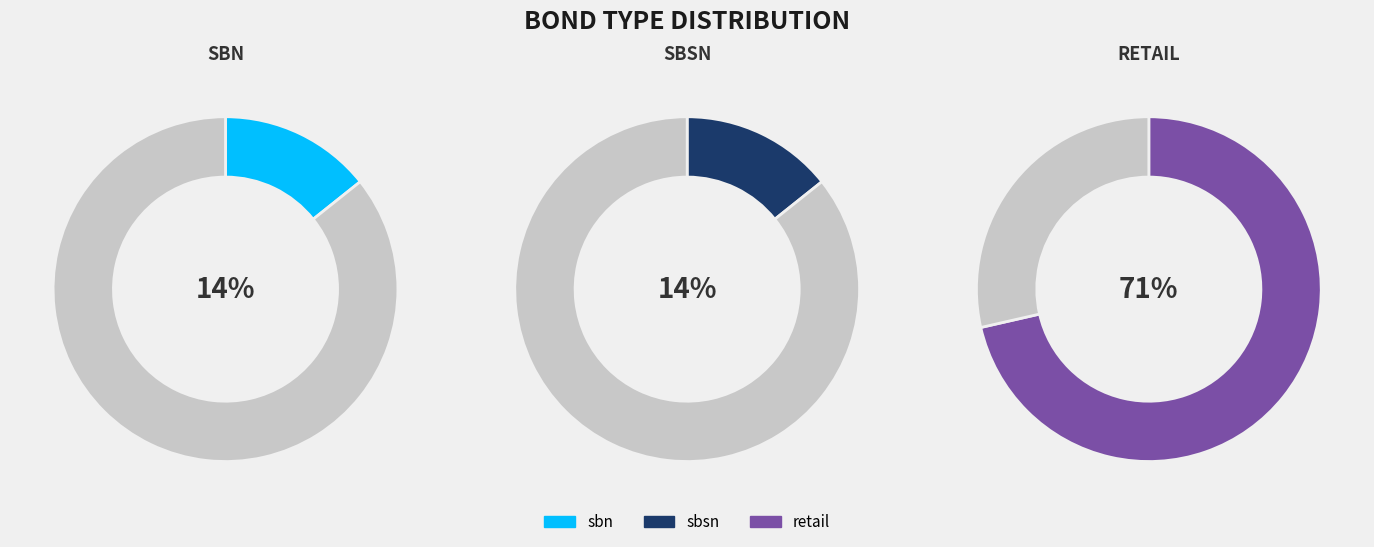

Is it true that retail is 71% of the pie?

True